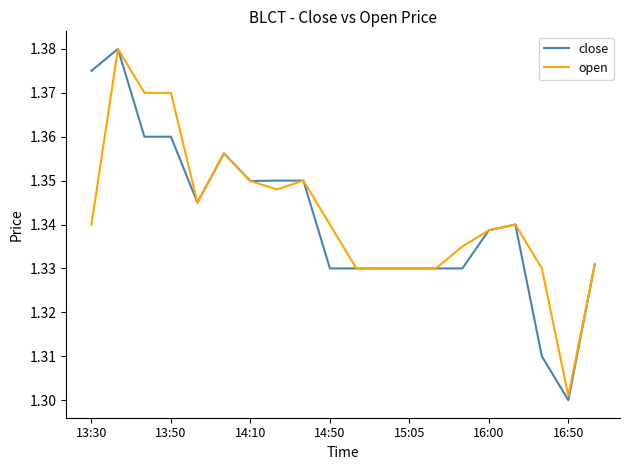

Which series has the largest range (max minus min)?

close